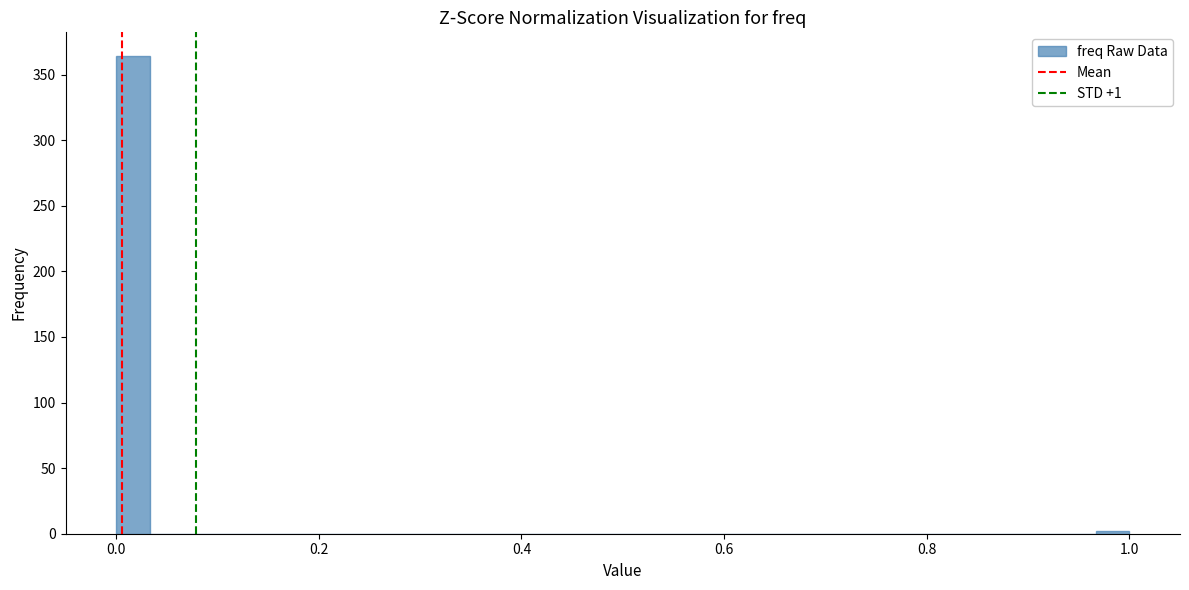

Read against the x-axis, roughly where is the centre of the tallest bar?

0.02